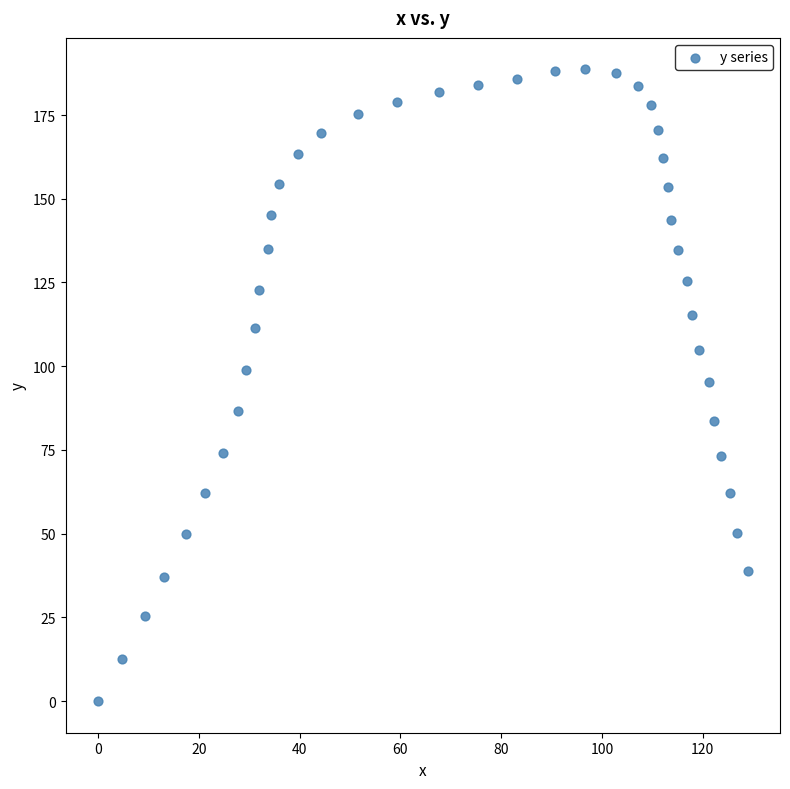

What is the range of X values (max minus min)?

128.9